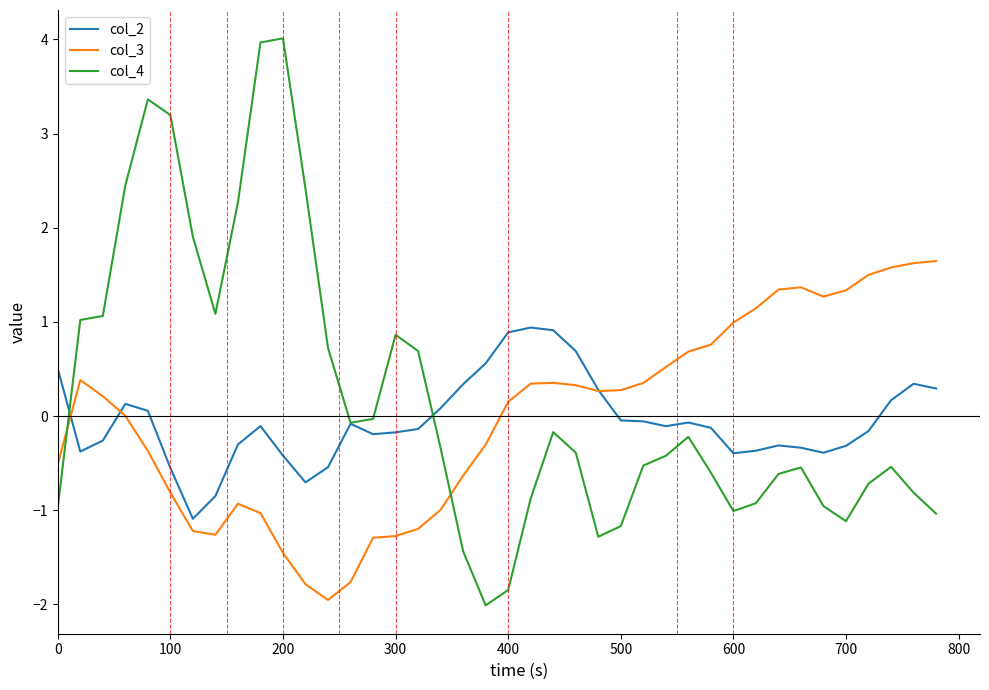

What is the greatest value displayed?

4.0